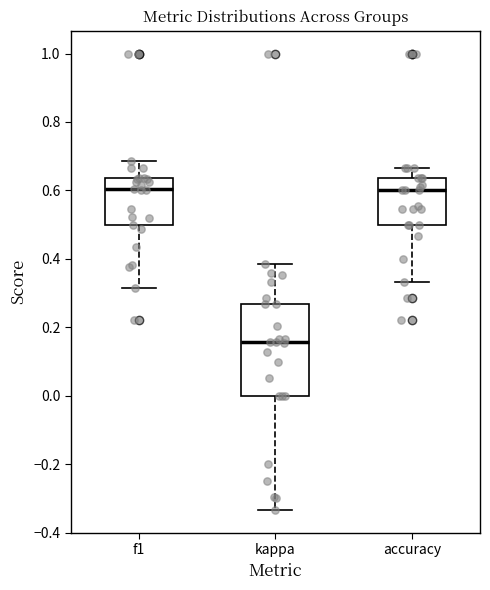

Which box is the tallest, from its lower edge to its upper edge?

kappa